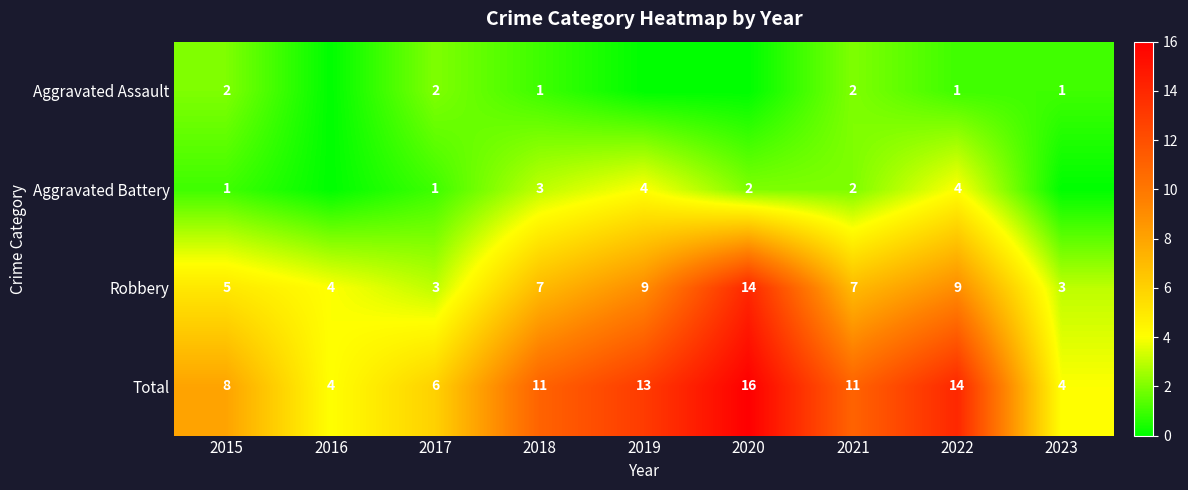

Which category has the lowest value across all series?

2016